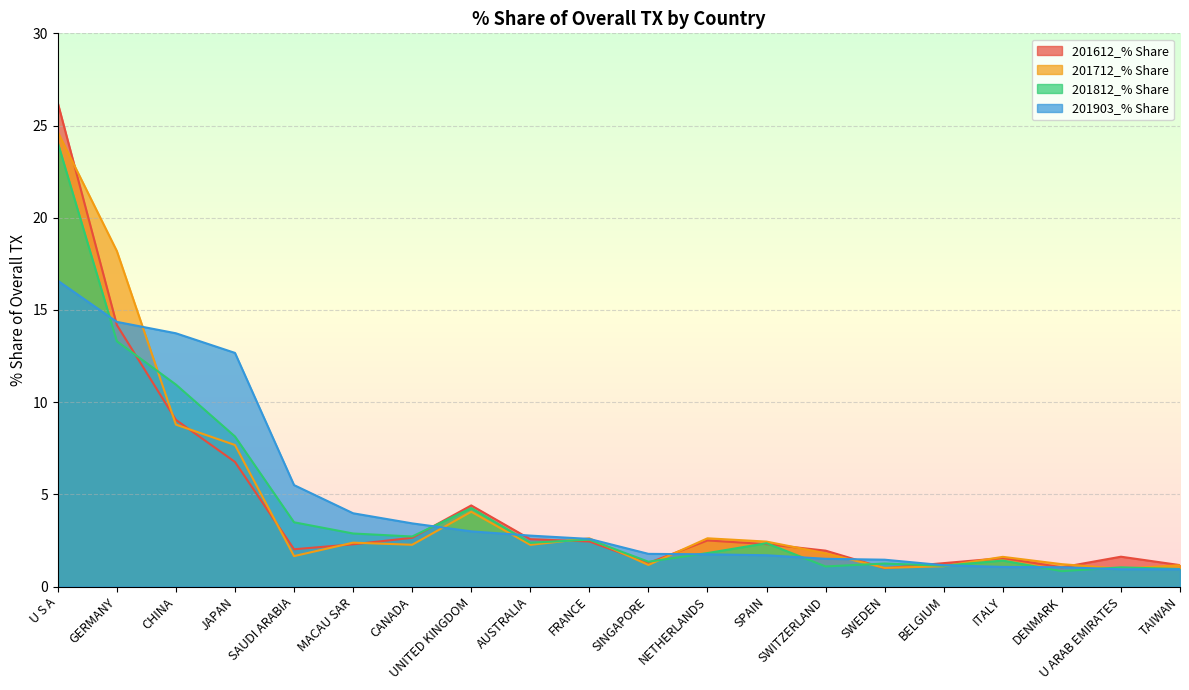

What is the label of the 13th point from the right?

UNITED KINGDOM